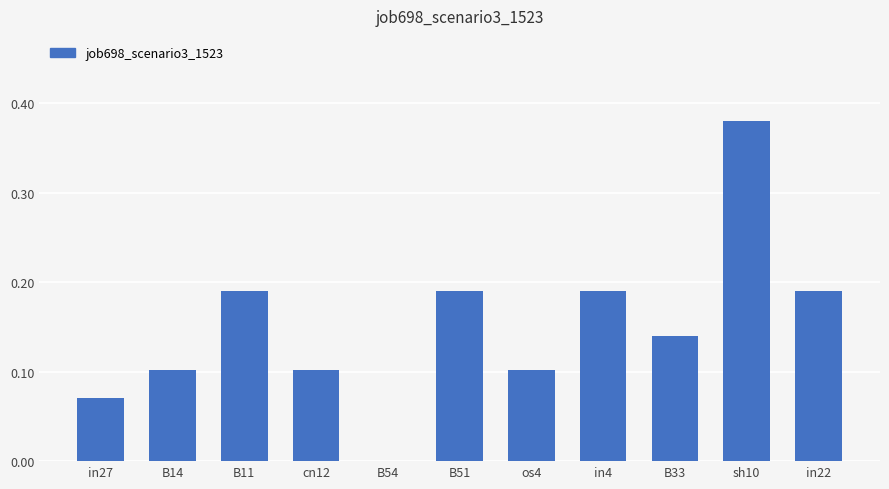

Which has a higher value, sh10 or in22?

sh10